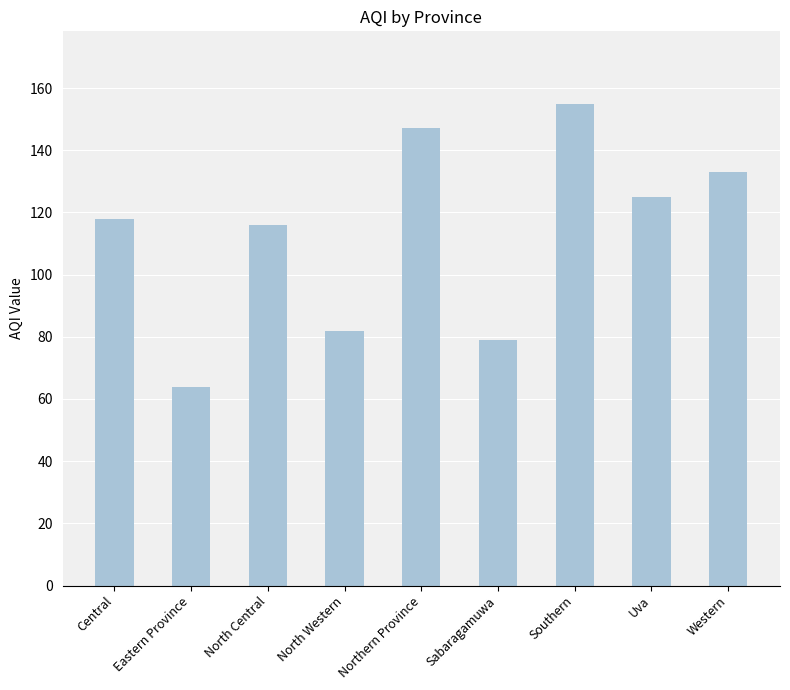

Reading left to right, transcribe all the data shown in this chart.

Central=118	Eastern Province=64	North Central=116	North Western=82	Northern Province=147	Sabaragamuwa=79	Southern=155	Uva=125	Western=133